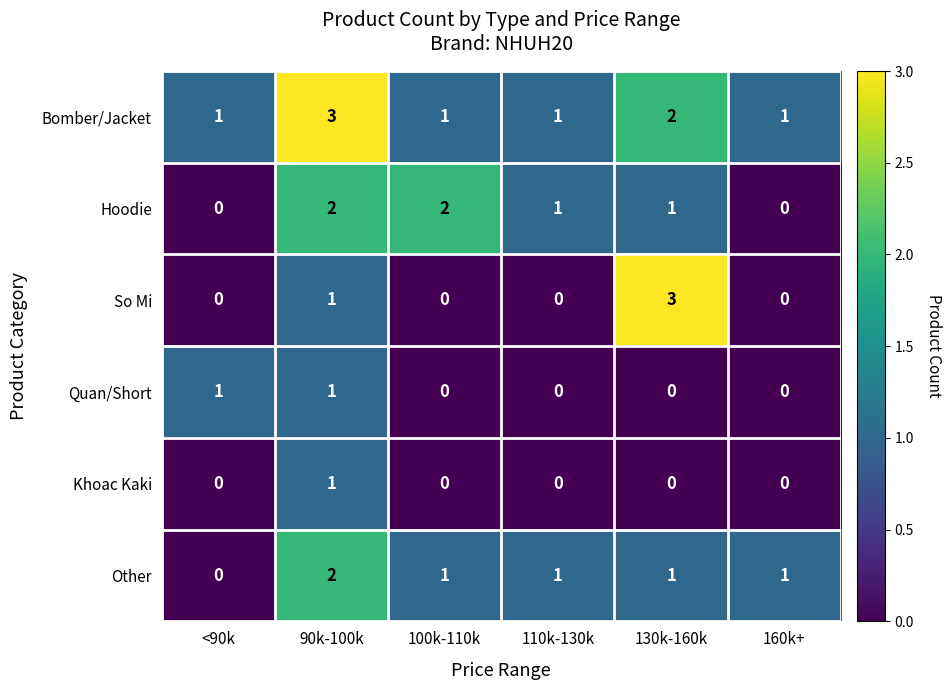

Which series has the widest spread of values?

So Mi